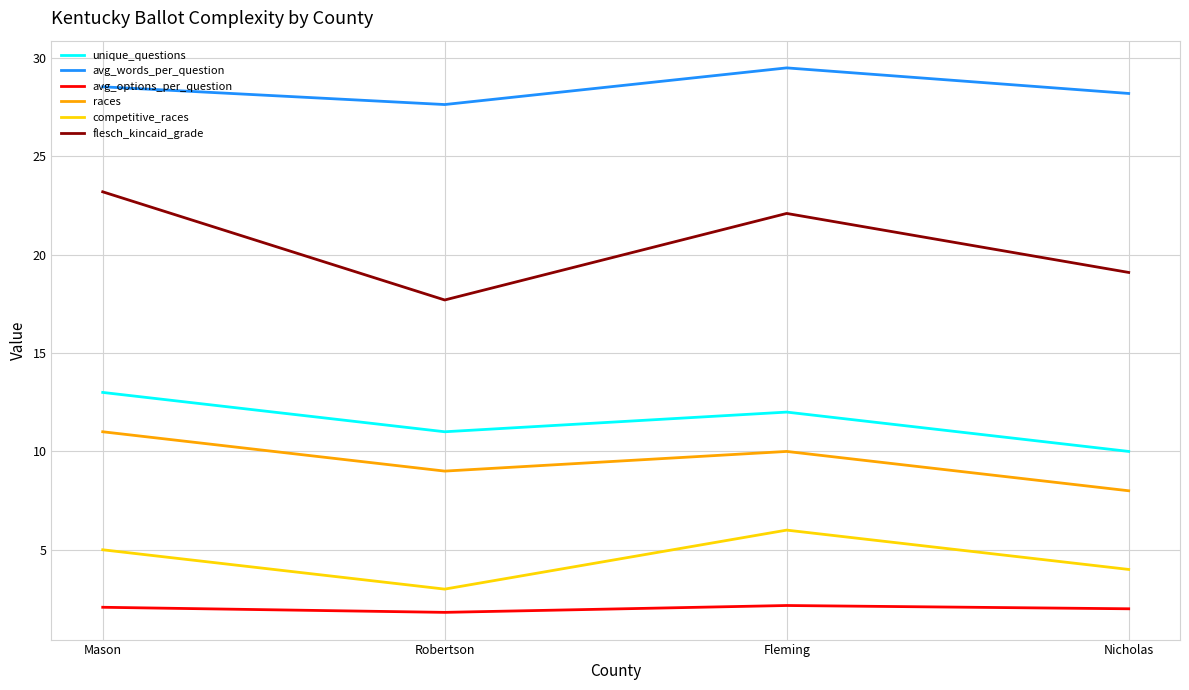

At which label is competitive_races closest to 4?

Nicholas